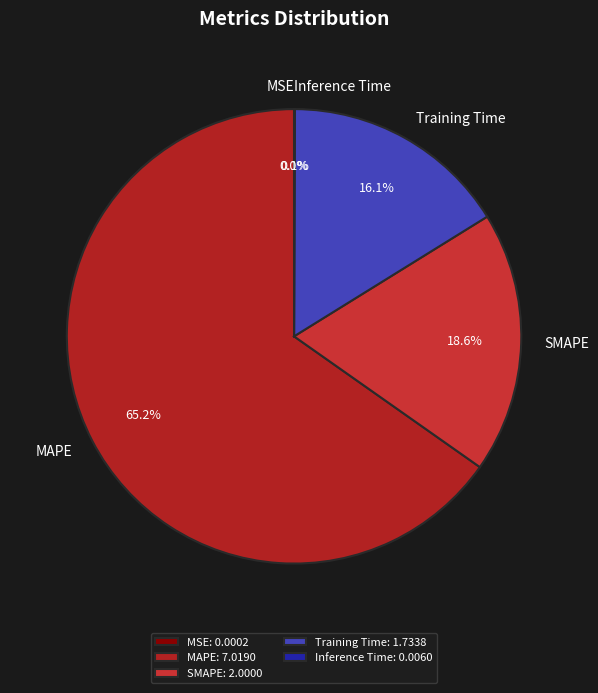

How much of the chart is everything except MAPE?

34.8%